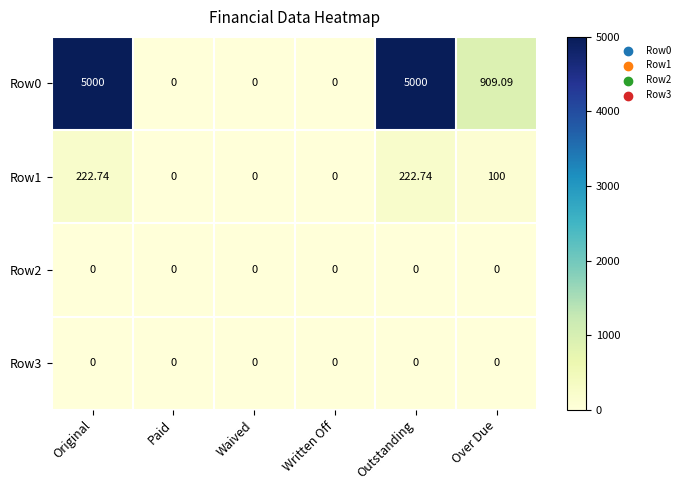

At which label is Row0 closest to 2500?

Over Due